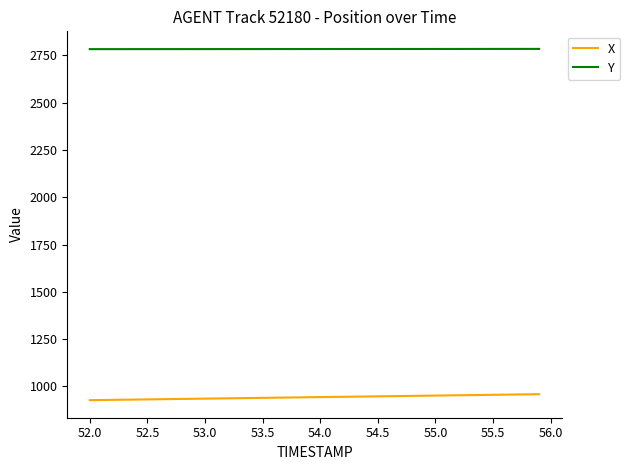

True or false: Y and X cross at least once.

False